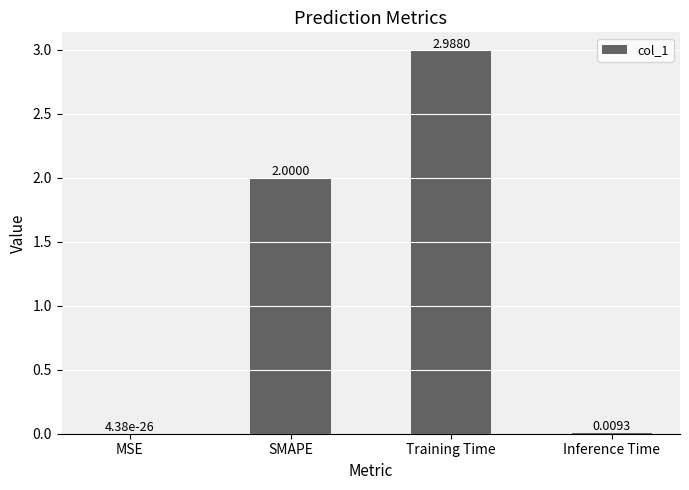

Which label corresponds to the largest value in the chart?

Training Time